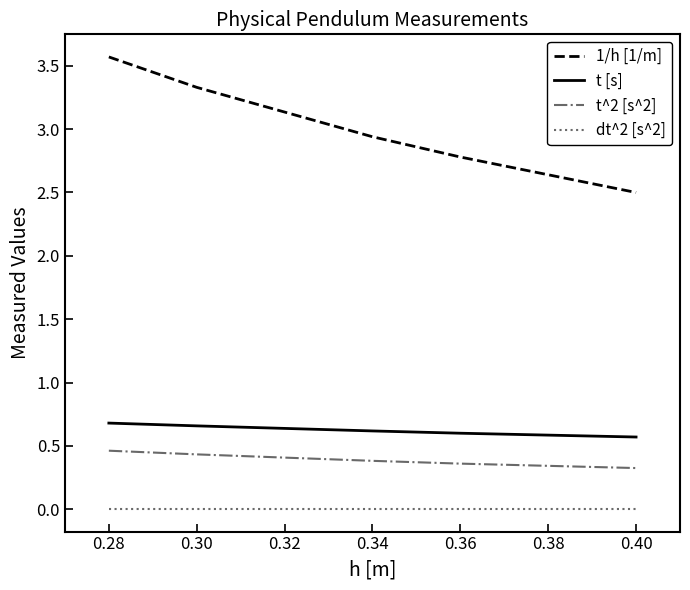

At how many categories does at least one series exceed 1?

5